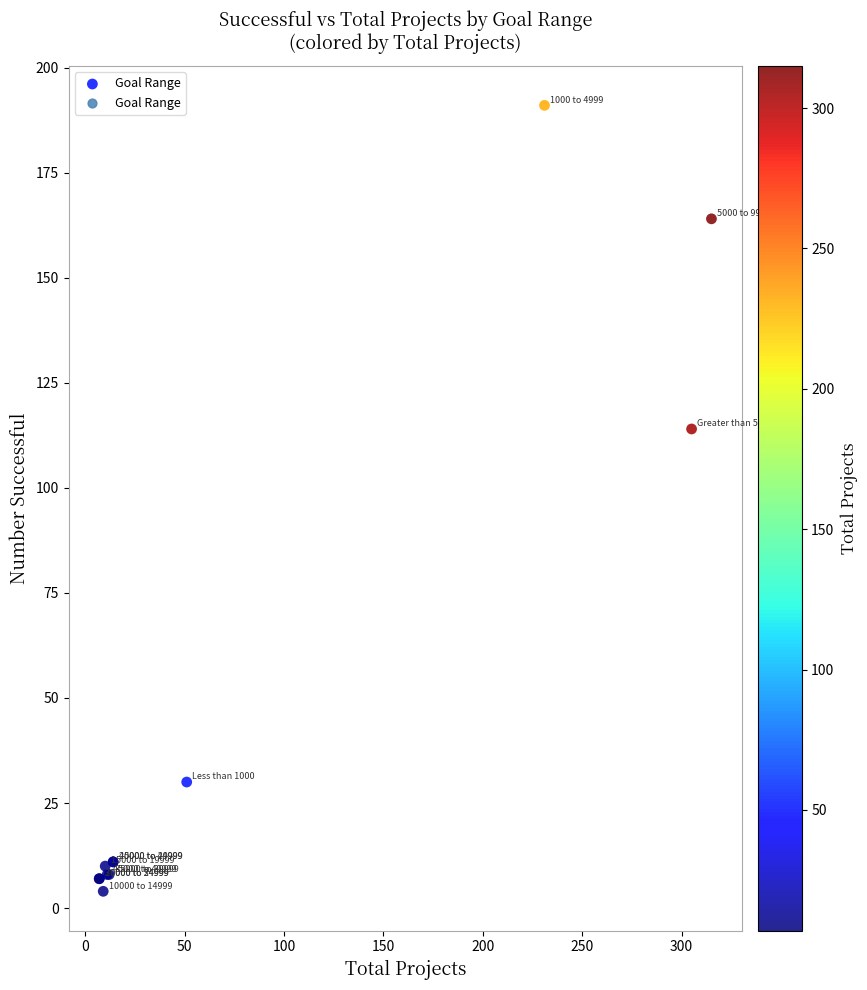

What Y value in the scatter plot is closest to 97?

114